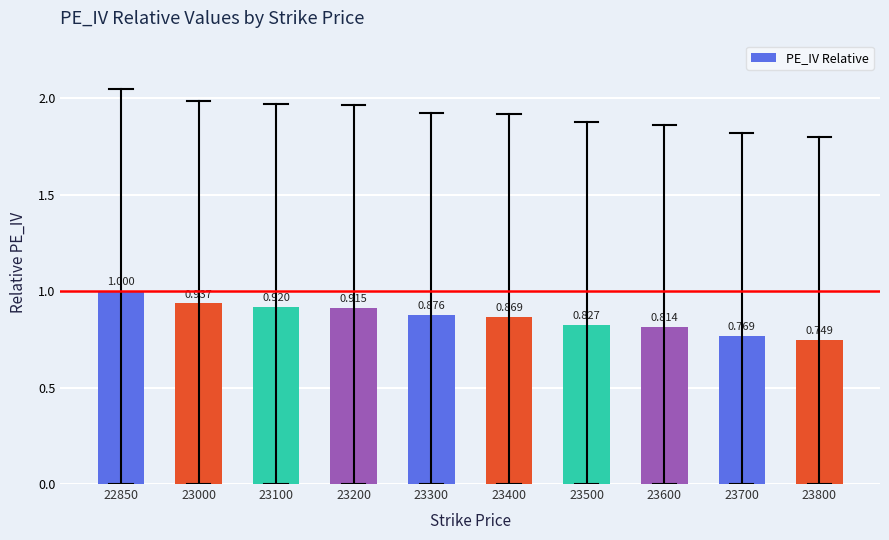

Read the value at 23700.

0.8